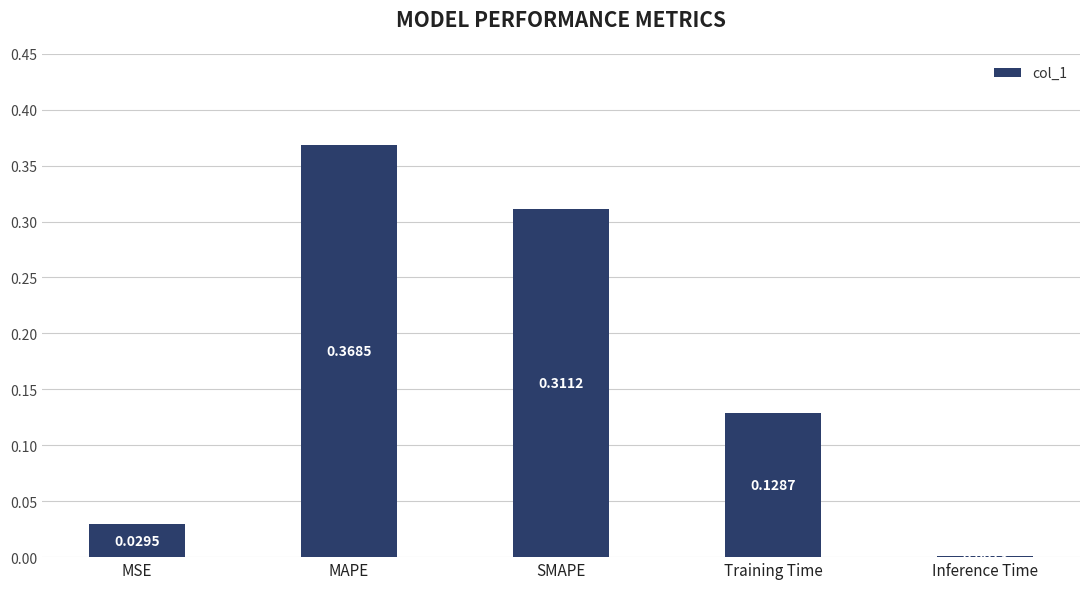

What is the difference between the values at Training Time and SMAPE?

0.2